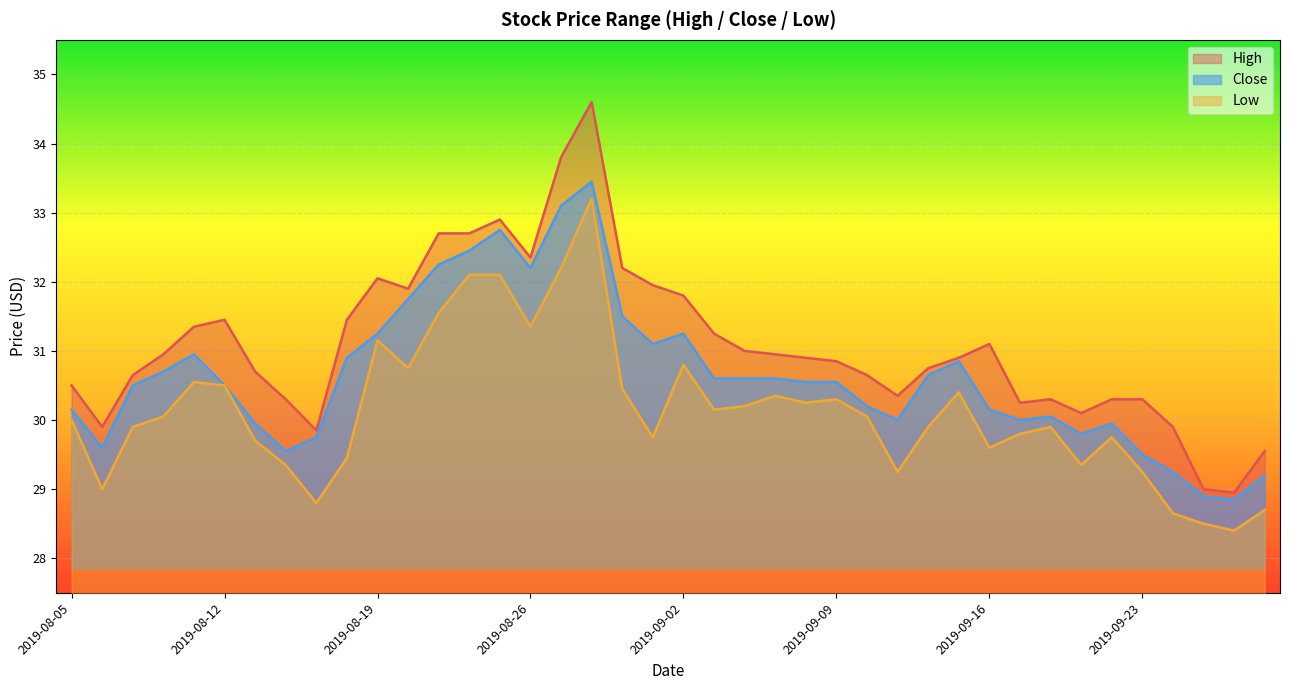

Is the value of Close at 2019-08-07 greater than the value of Low at 2019-08-21?

No